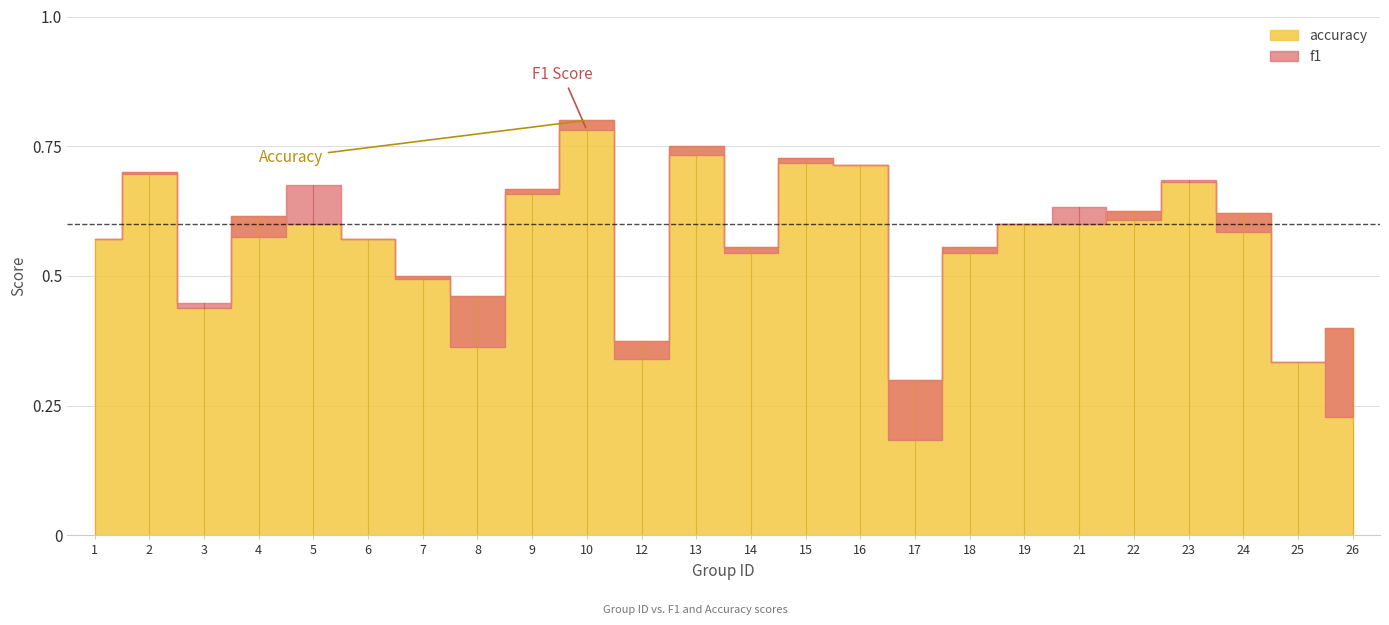

True or false: f1 has more than 1 points higher than both neighbors.

True